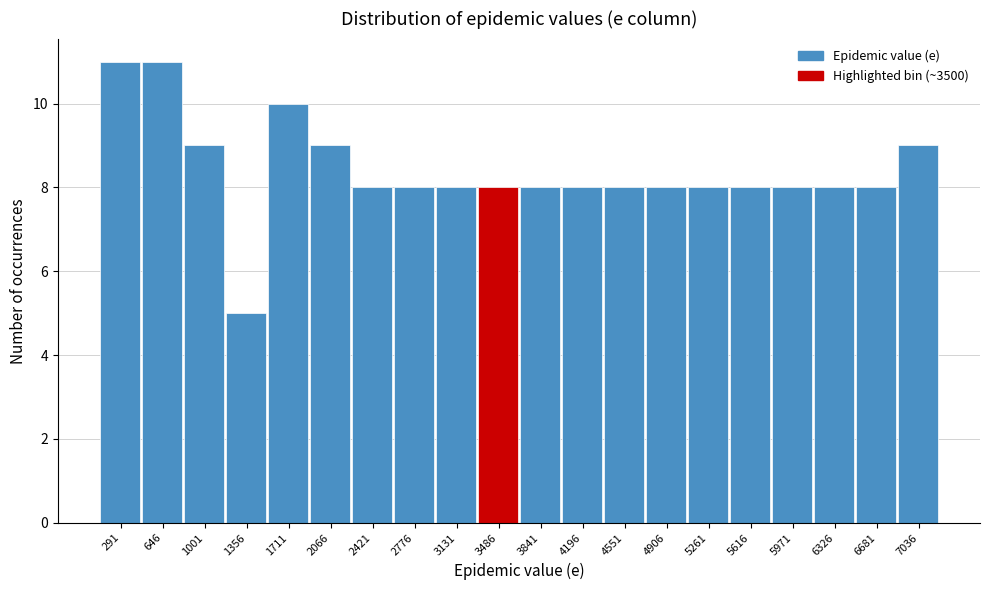

Reading right to left, transcribe all the data shown in this chart.

7036=9	6681=8	6326=8	5971=8	5616=8	5261=8	4906=8	4551=8	4196=8	3841=8	3486=8	3131=8	2776=8	2421=8	2066=9	1711=10	1356=5	1001=9	646=11	291=11